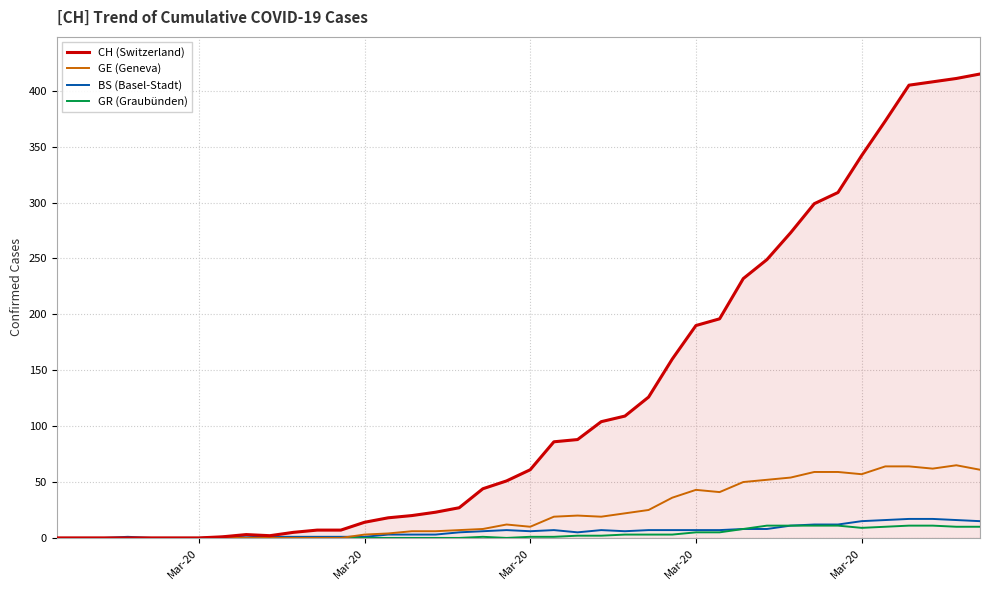

Which series has the largest range (max minus min)?

CH (Switzerland)